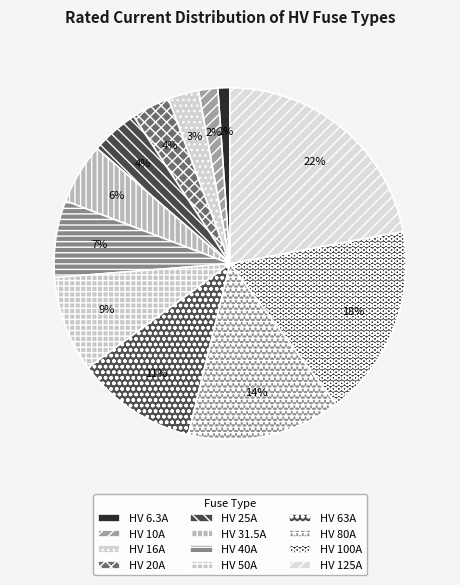

How many slices are in this pie chart?

12